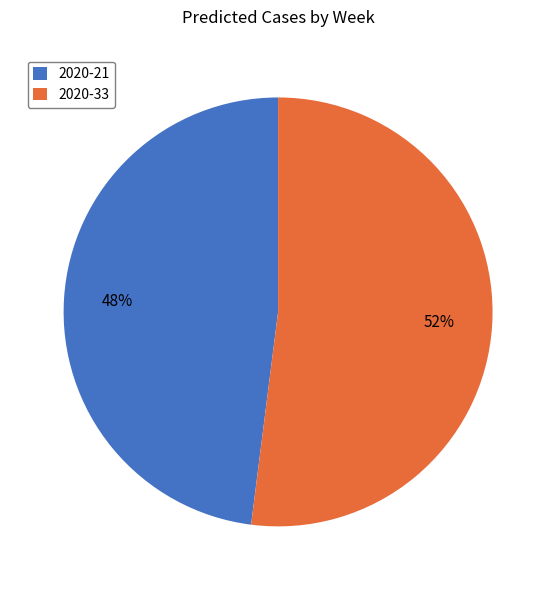

True or false: 2020-21 accounts for 63% of the total.

False